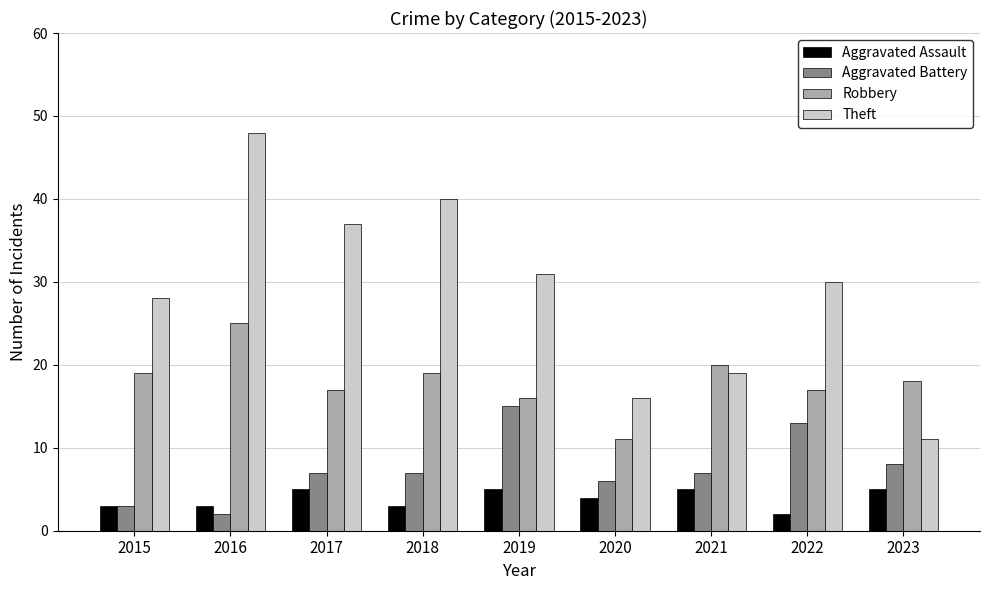

Reading right to left, what are all the values shown in this chart?

Aggravated Assault: 5	2	5	4	5	3	5	3	3
Aggravated Battery: 8	13	7	6	15	7	7	2	3
Robbery: 18	17	20	11	16	19	17	25	19
Theft: 11	30	19	16	31	40	37	48	28